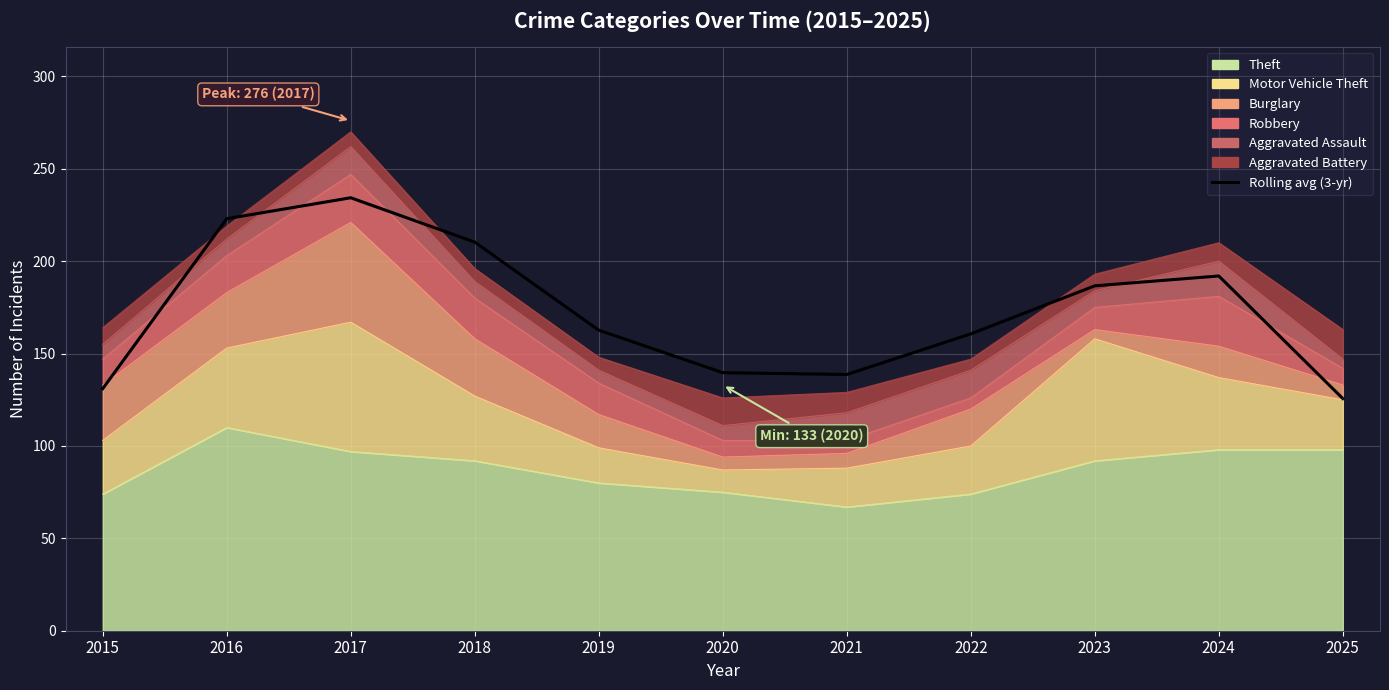

What is the minimum value shown in the chart?

125.7